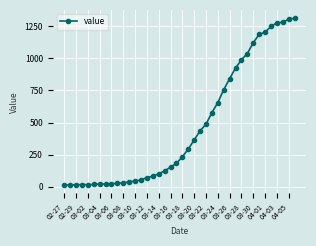

What is the maximum value shown in the chart?

1312